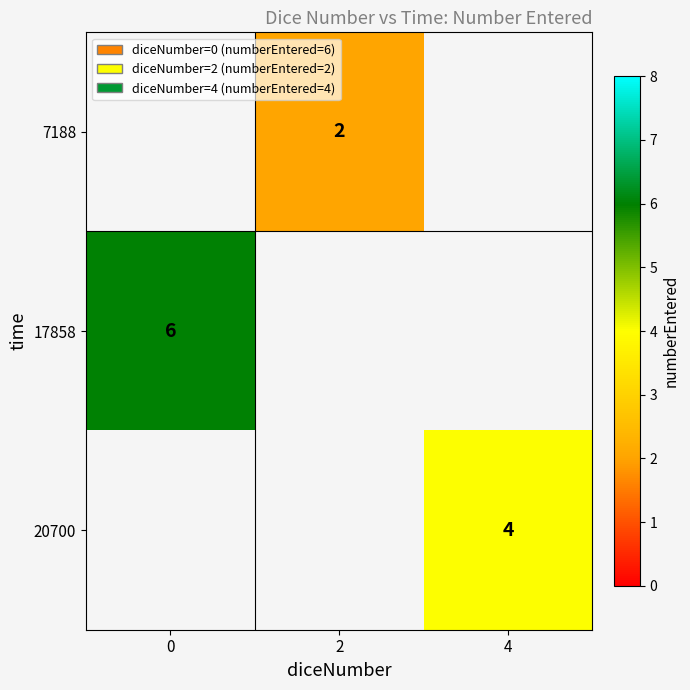

True or false: 7188 has a value of 2 at 2.

True